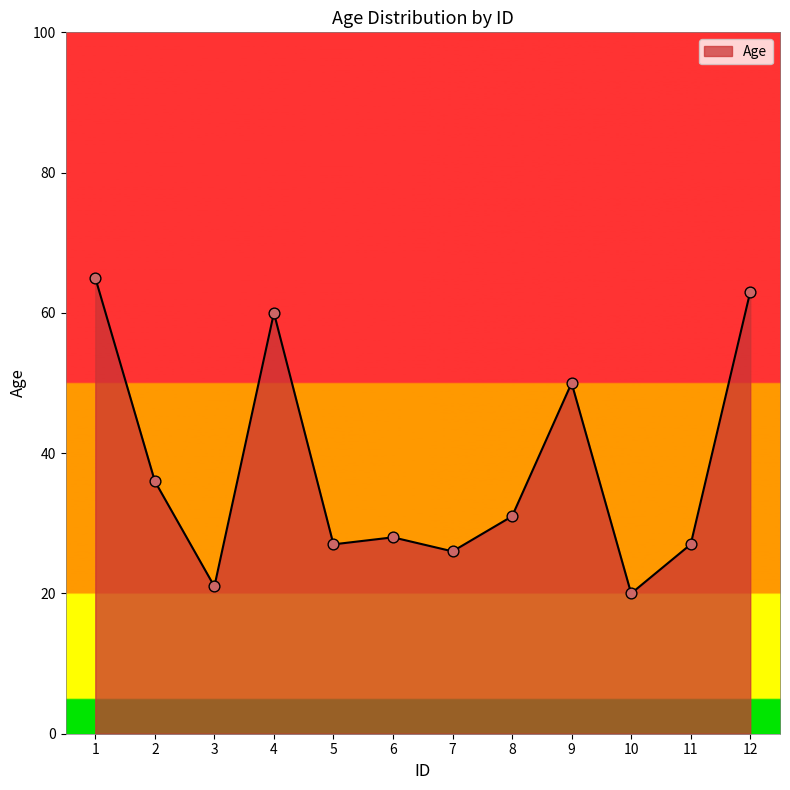

What is the change in value from 8 to 9?

+19